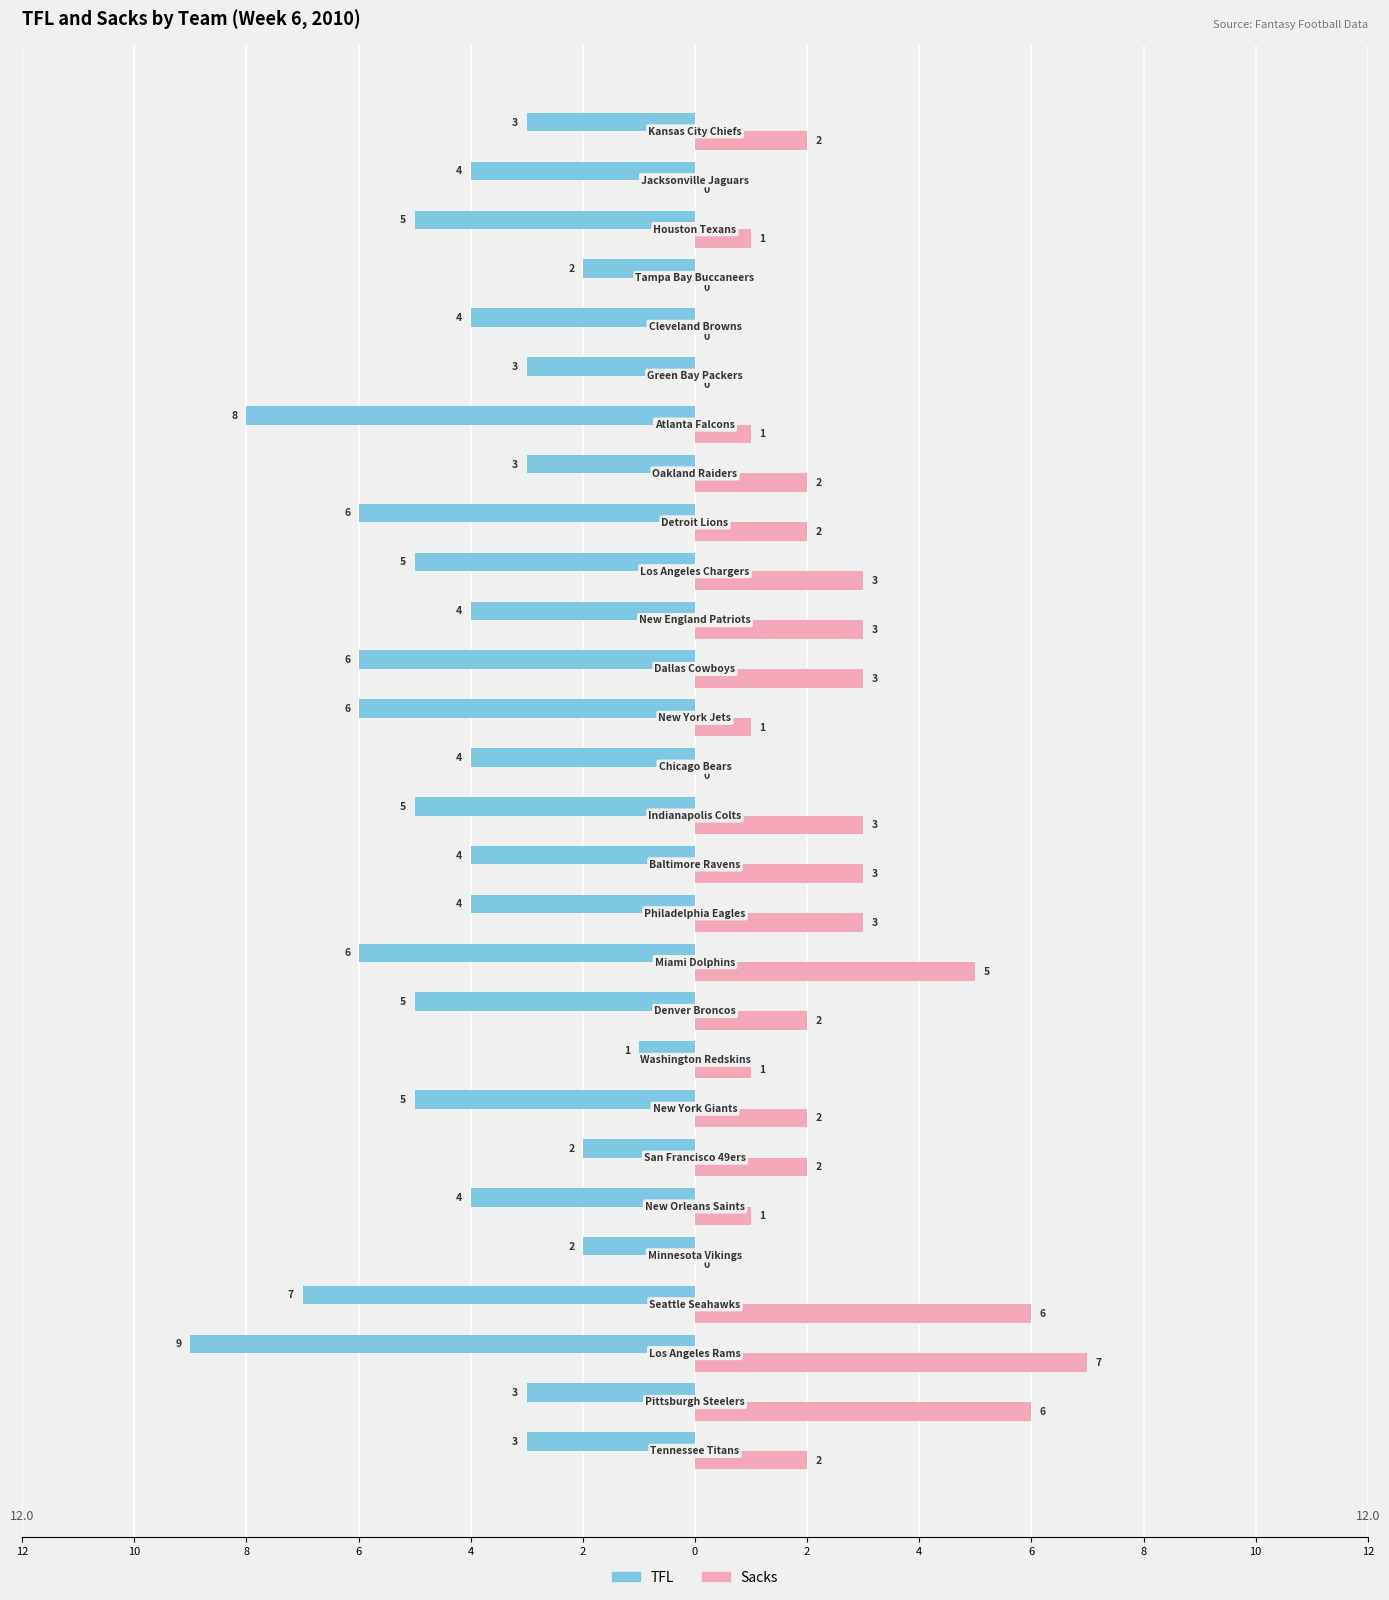

What are all the series names shown in the legend?

TFL, Sacks